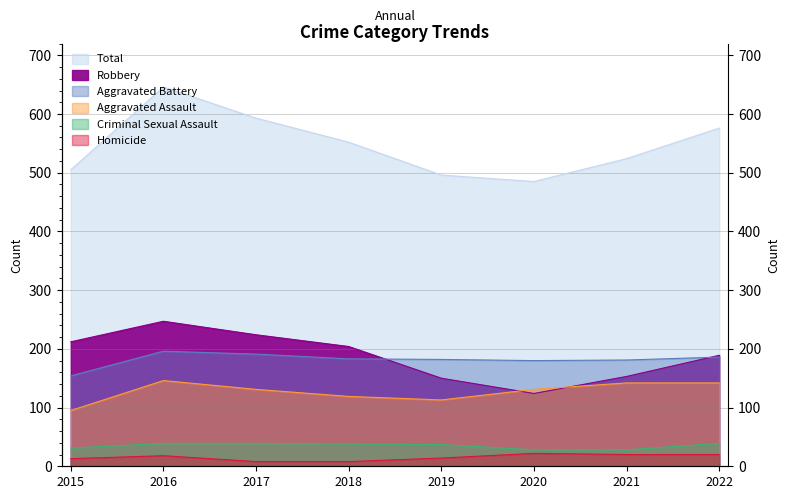

Rank the categories by Aggravated Battery value from lowest to highest.

2015, 2020, 2021, 2019, 2018, 2022, 2017, 2016